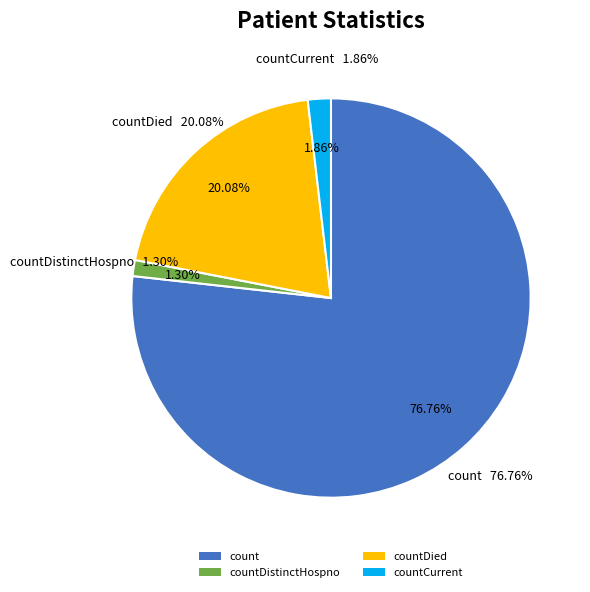

Which category has the biggest portion of the pie?

count